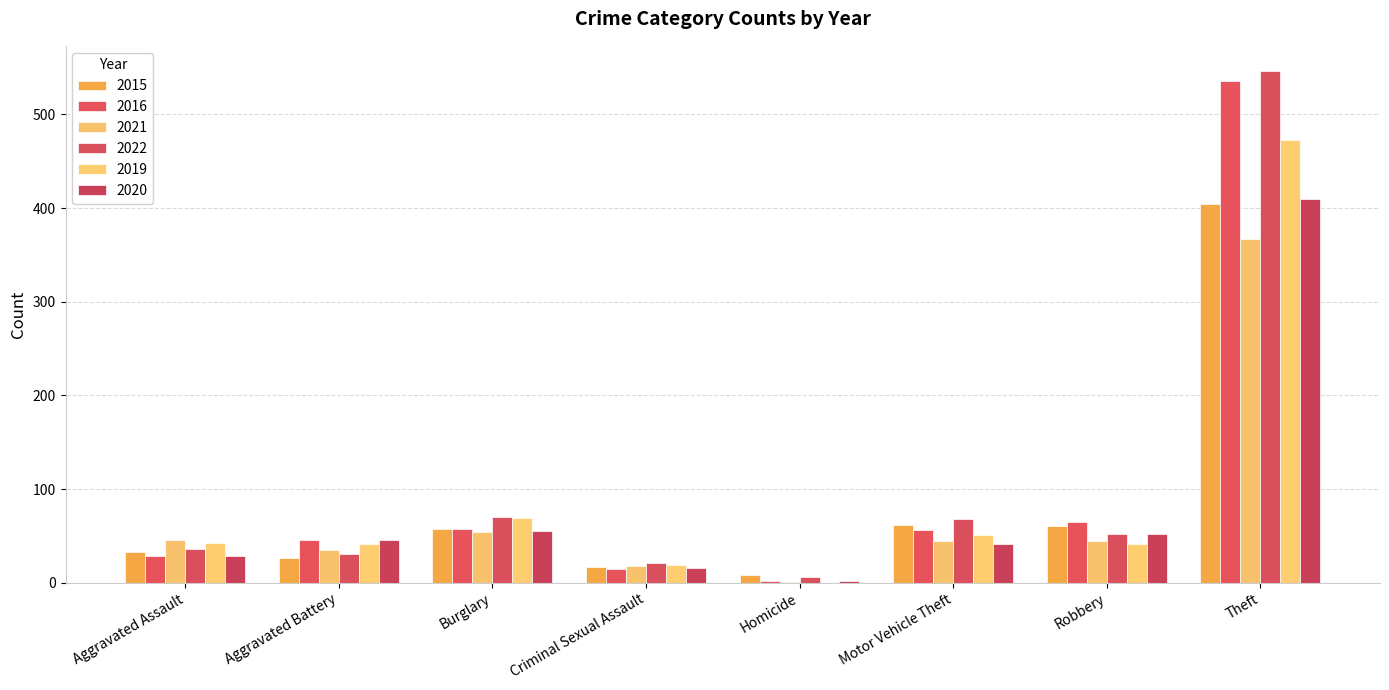

The 2022 series shows 4 at Homicide. True or false?

False